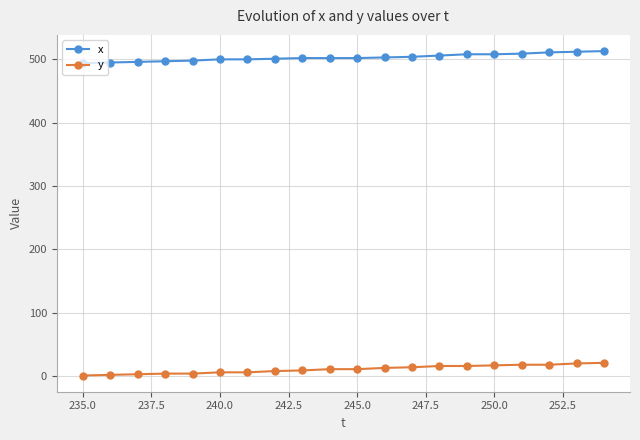

What is the lowest value of the y series?

1